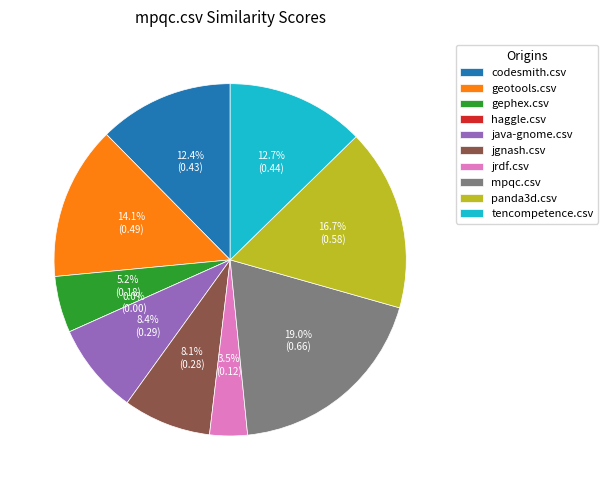

What is the smallest slice in the pie chart?

haggle.csv